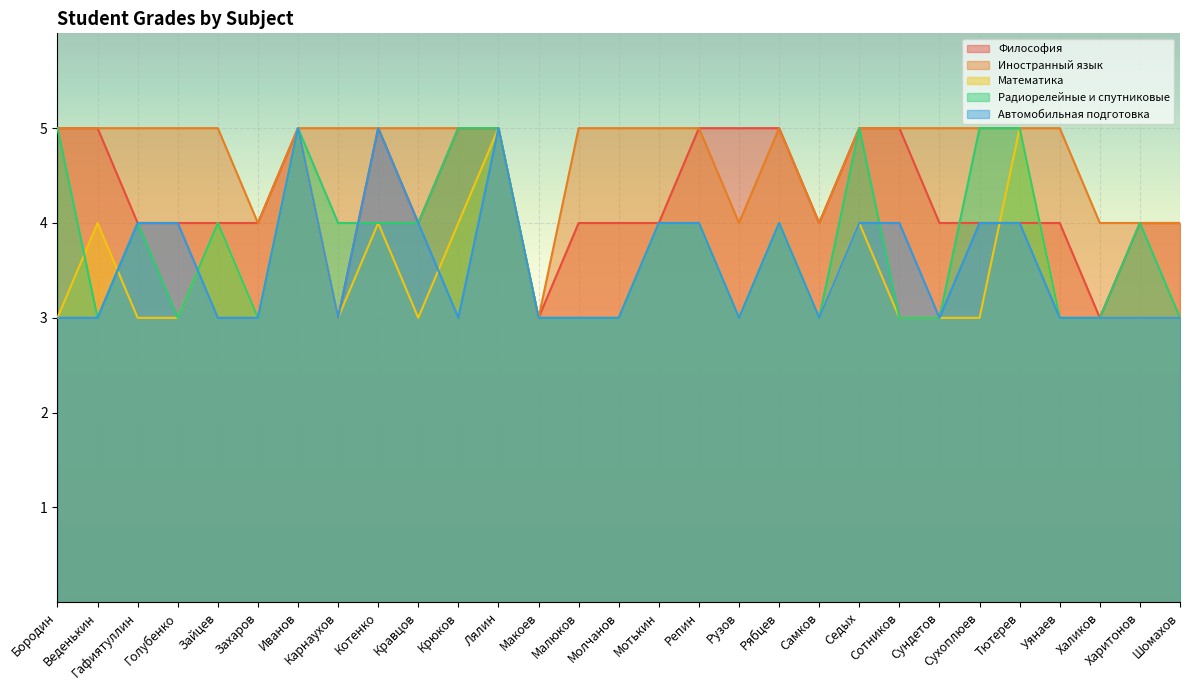

What is the label of the 18th point from the left?

Рузов